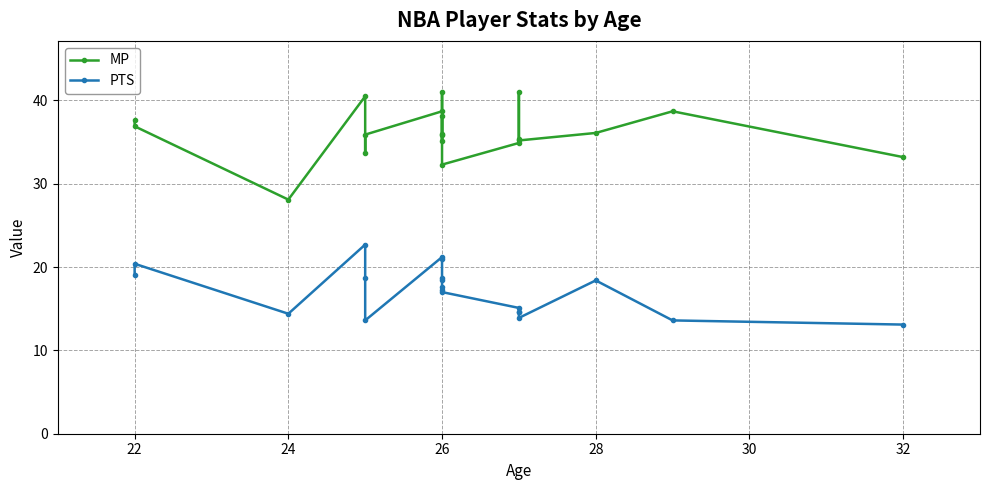

True or false: MP and PTS cross at least once.

False